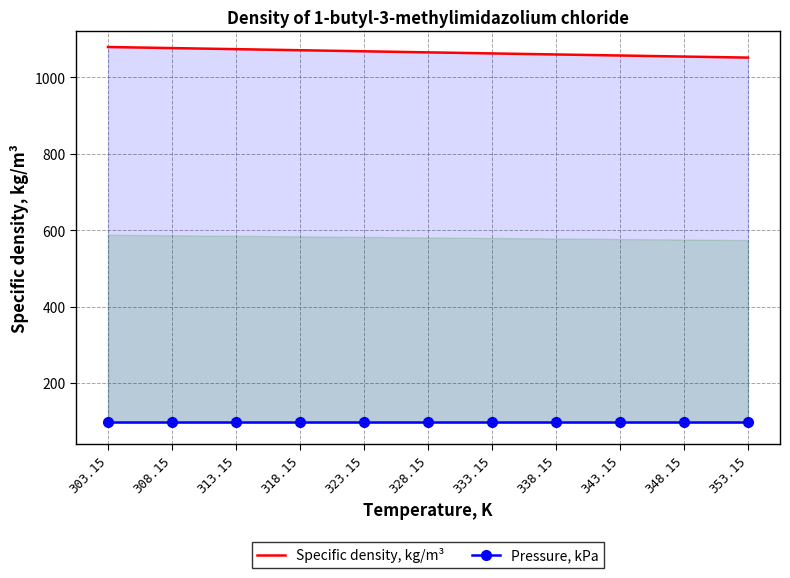

At 328.15, list the series in order from smallest to largest.

Pressure, kPa, Specific density, kg/m³